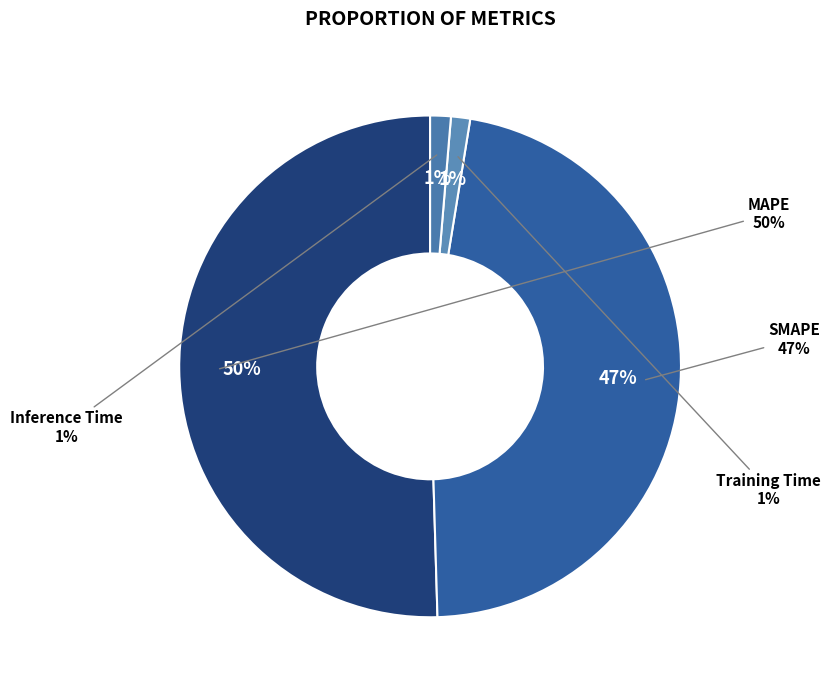

What percentage is the SMAPE slice, to the nearest percent?

47%